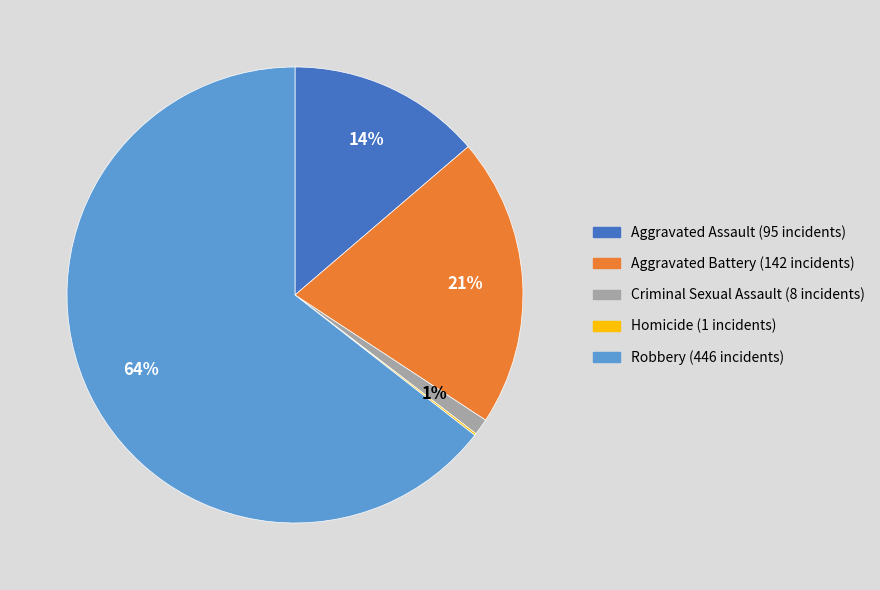

Between Aggravated Assault and Robbery, which is larger?

Robbery